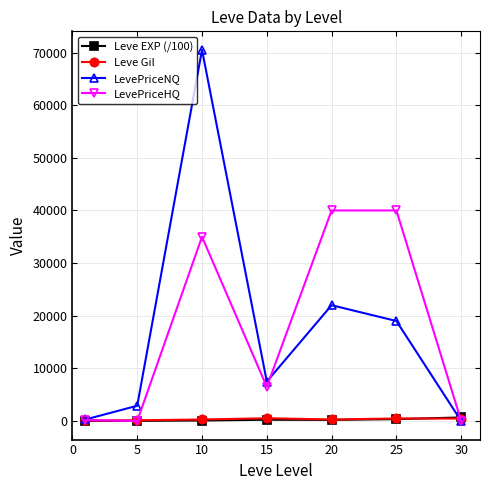

In LevePriceNQ, how many points are higher than both neighbors (excluding endpoints)?

2